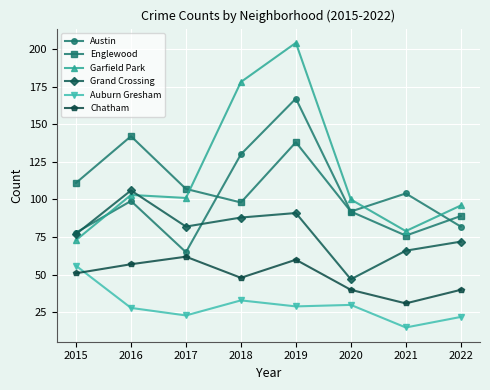

True or false: Auburn Gresham has more than 0 points higher than both neighbors.

True